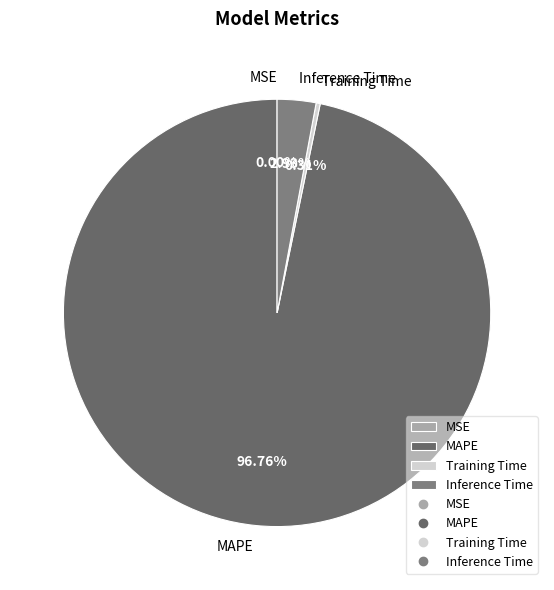

True or false: Training Time accounts for 0% of the total.

True